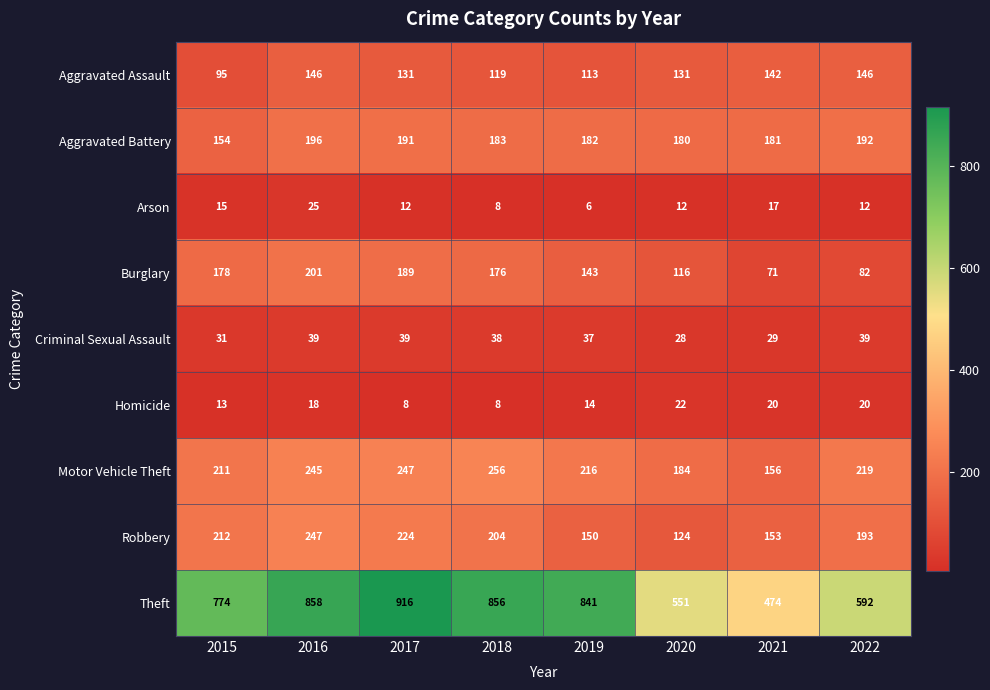

What is the sum of all Robbery values?

1507